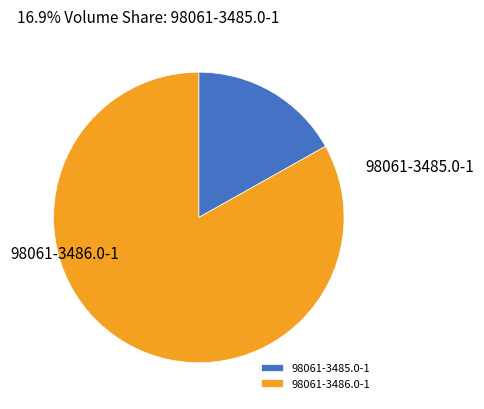

The 98061-3485.0-1 slice represents 10% of the pie. True or false?

False